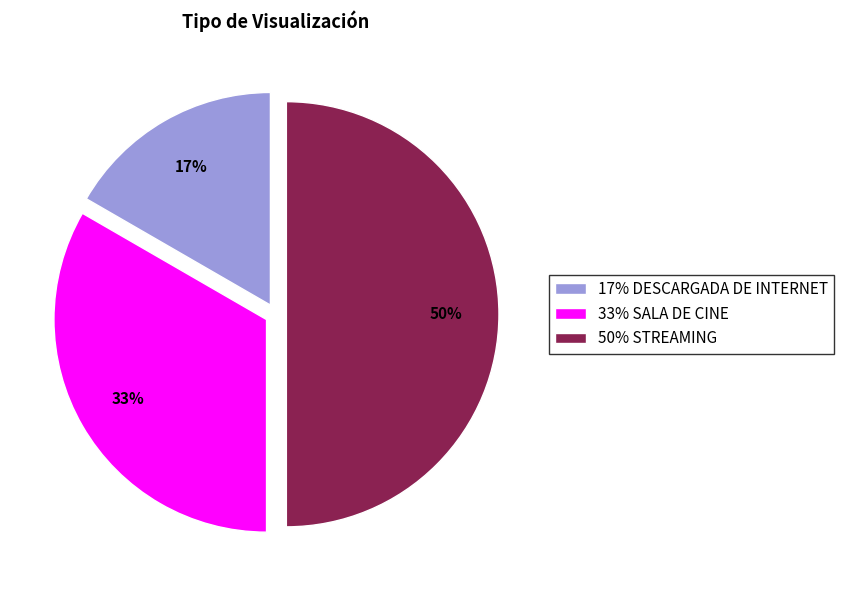

Between 50% STREAMING and 17% DESCARGADA DE INTERNET, which is larger?

50% STREAMING